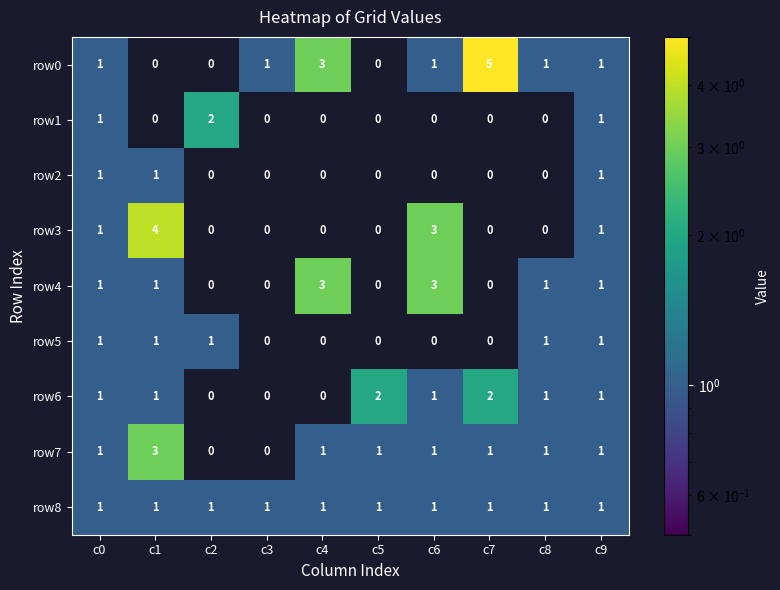

Which category has the highest value across all series?

c7